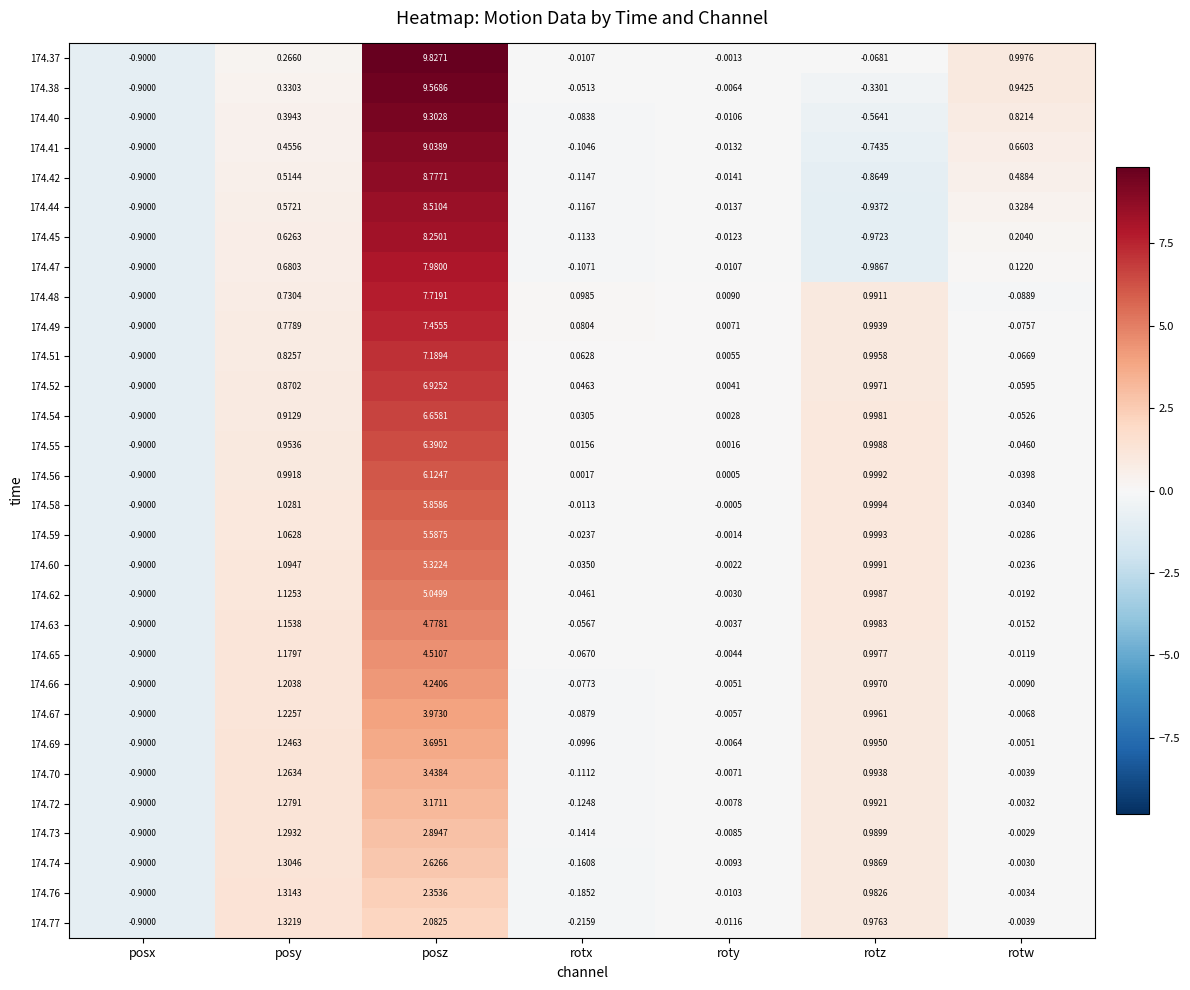

How many data points does each series have?

7